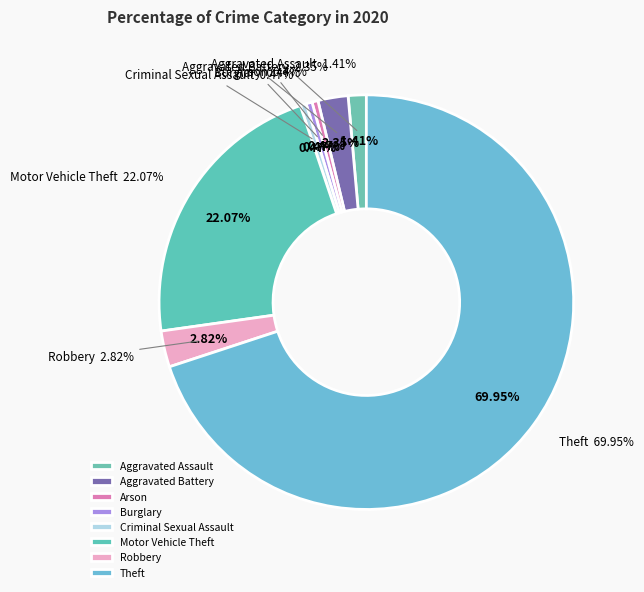

What is the total percentage of Theft and Criminal Sexual Assault?

70.4%